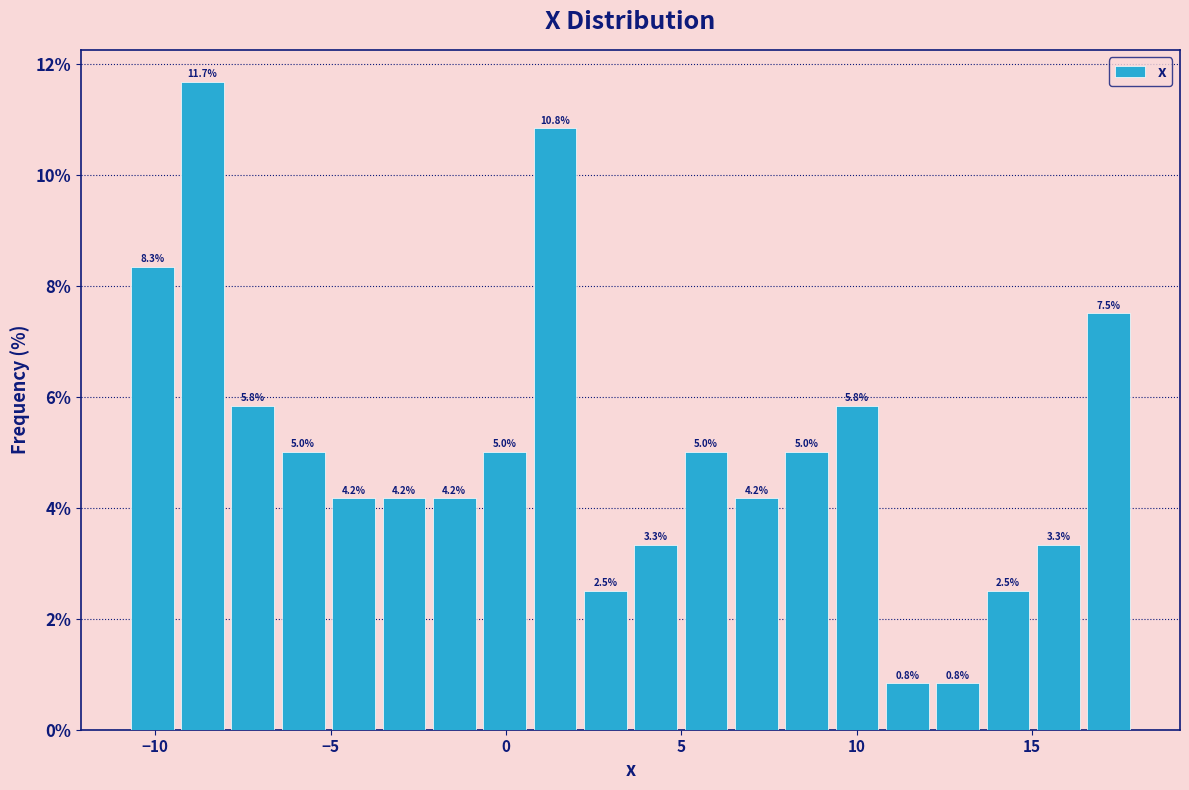

Around what value on the x-axis is the tallest bar? Give the approximate position of its centre, as read against the axis.

-8.5